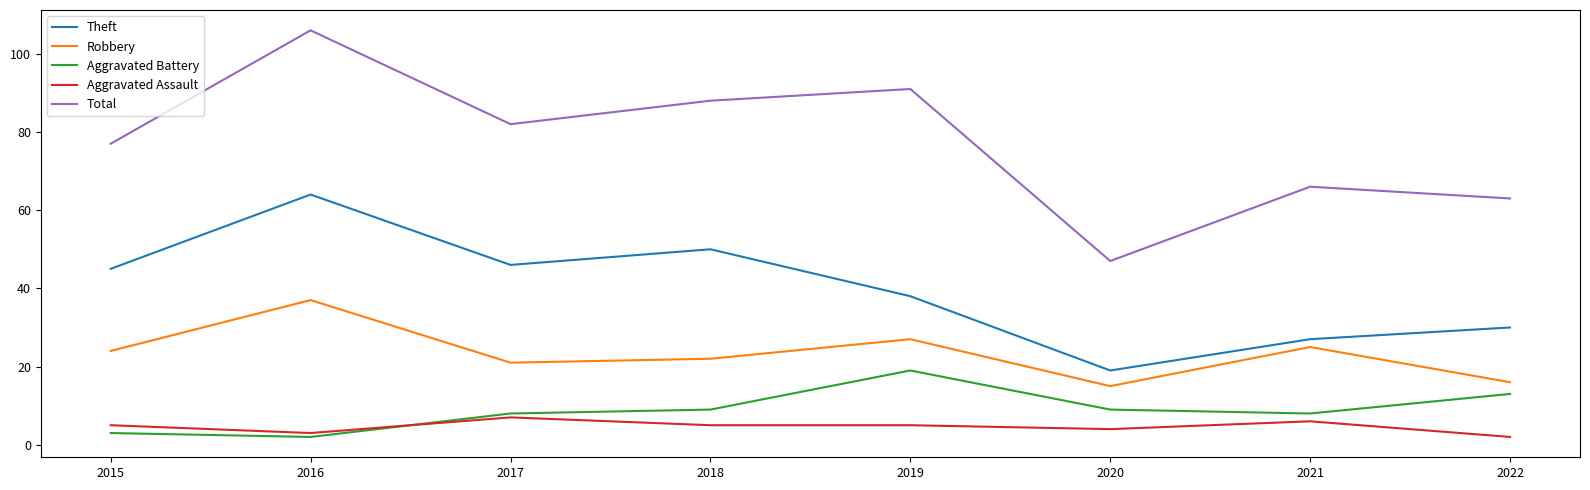

At which label does Theft reach its minimum?

2020